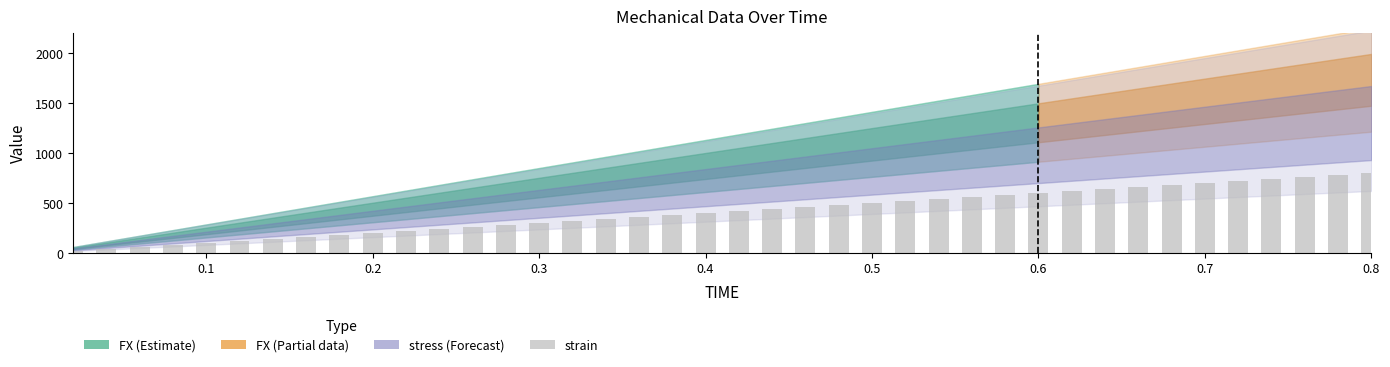

Does the chart contain stacked bars?

No